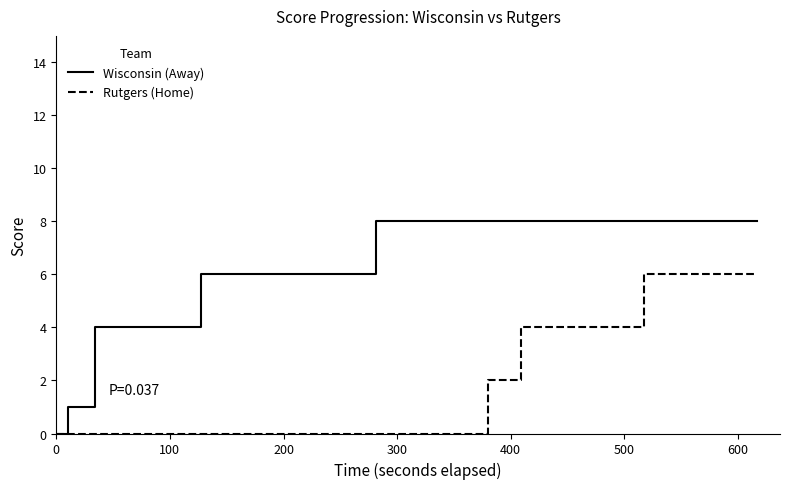

What is the average value of the Rutgers (Home) series?

2